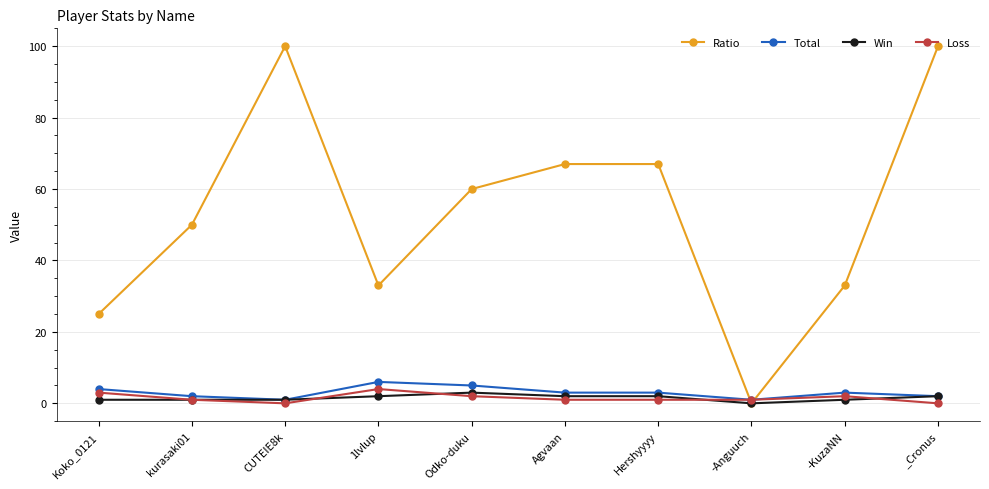

At how many categories does at least one series exceed 31?

8